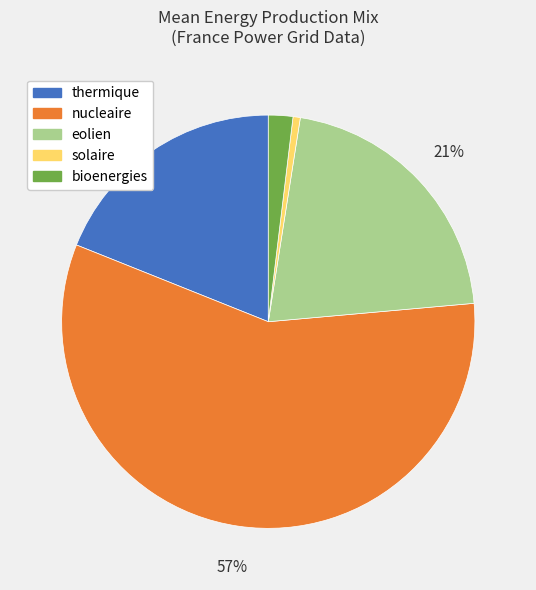

To the nearest percent, what portion does solaire represent?

1%